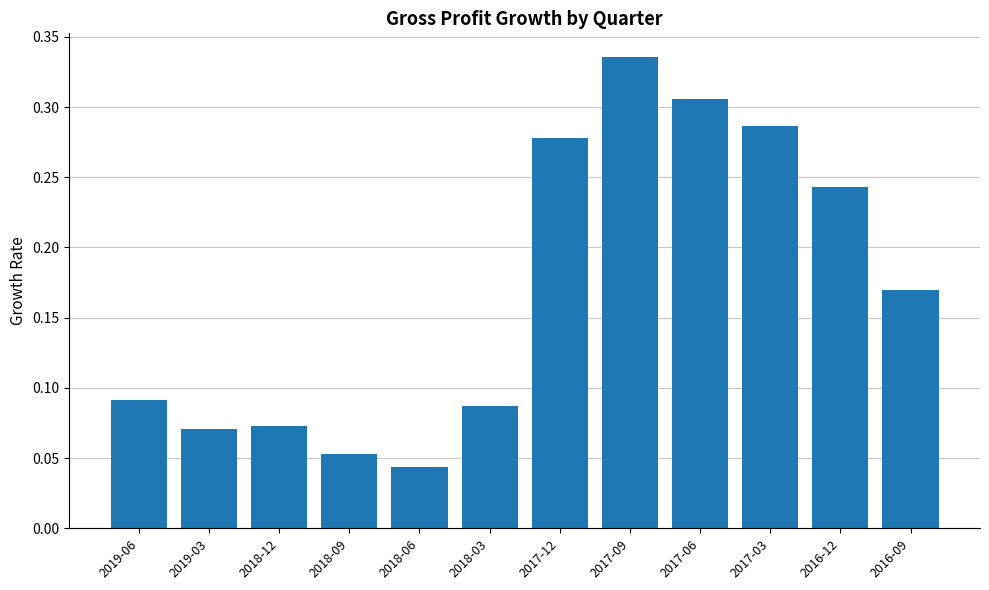

What is the label of the 11th bar from the right?

2019-03